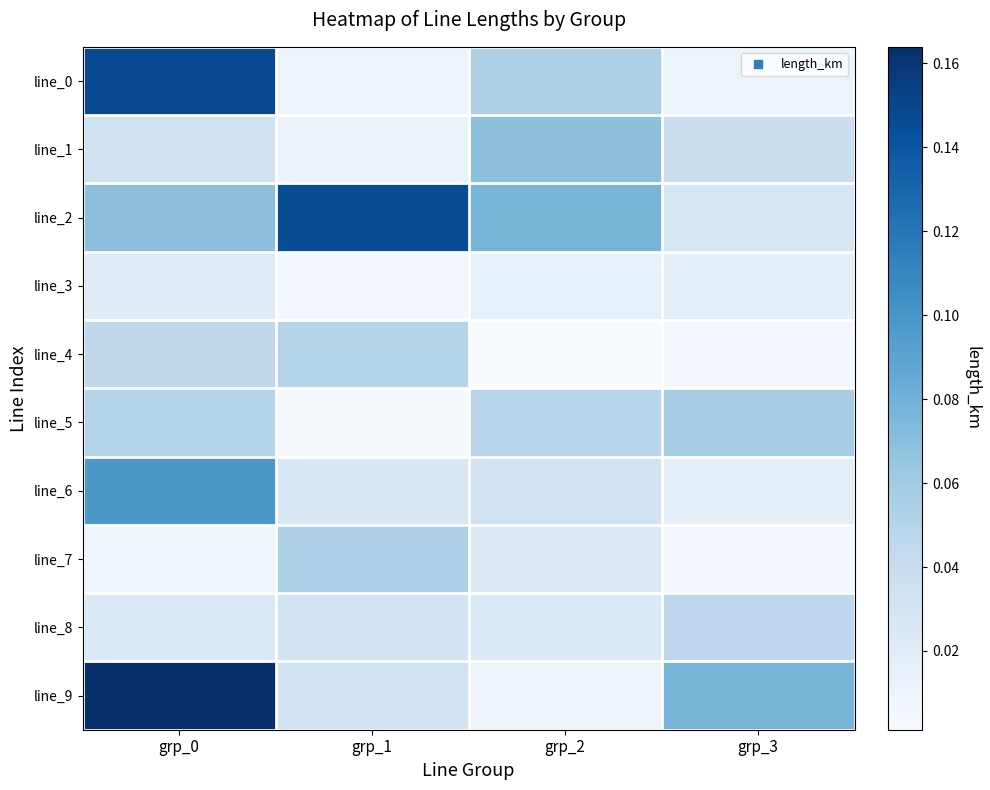

At grp_1, list the series in order from smallest to largest.

line_5, line_3, line_0, line_1, line_6, line_8, line_9, line_4, line_7, line_2